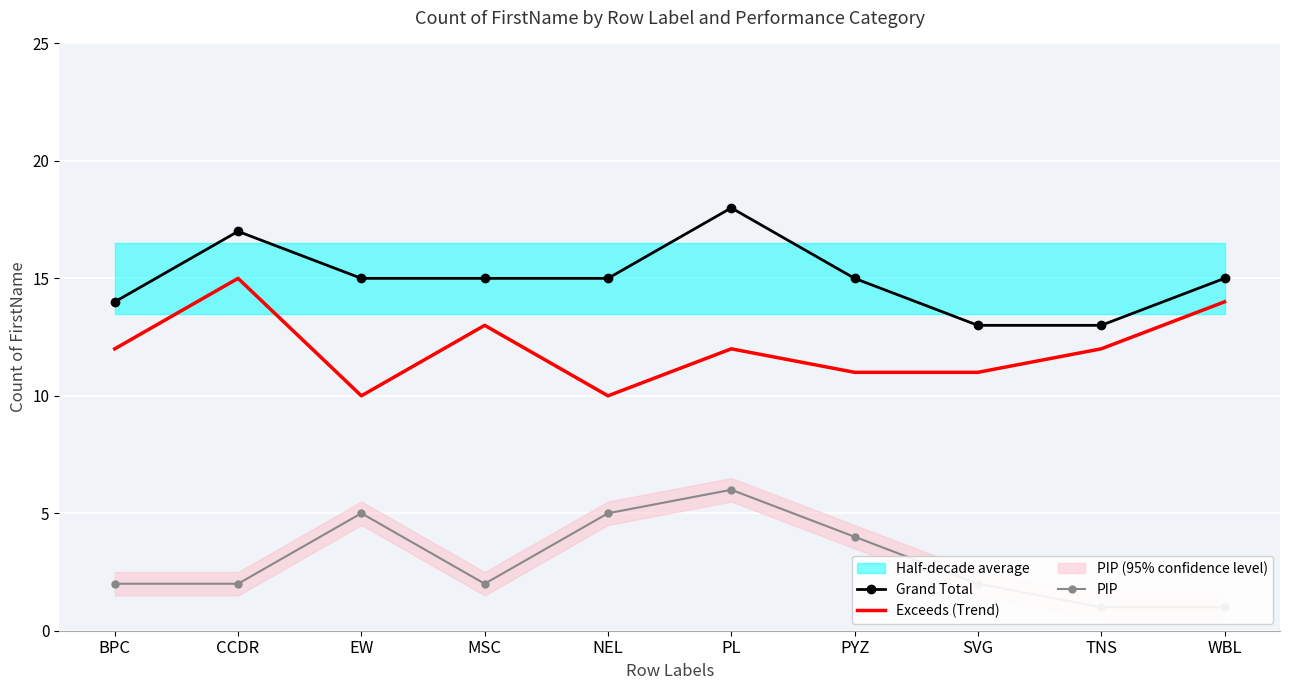

Is the value of PIP at NEL greater than the value of Exceeds (Trend) at TNS?

No